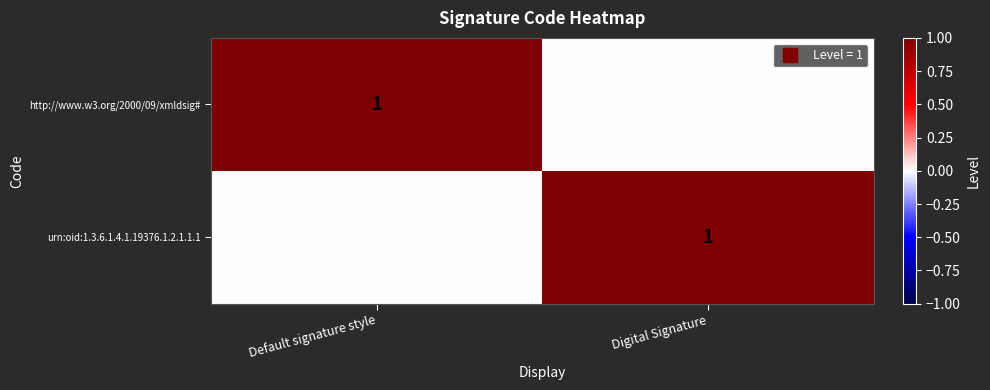

Which category has the lowest value in the http://www.w3.org/2000/09/xmldsig# series?

Digital Signature